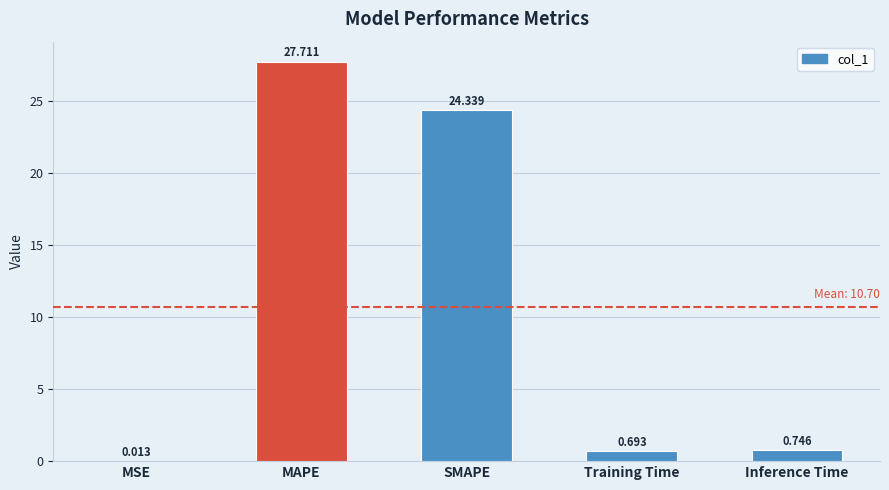

At which category does the chart reach its peak across all series?

MAPE